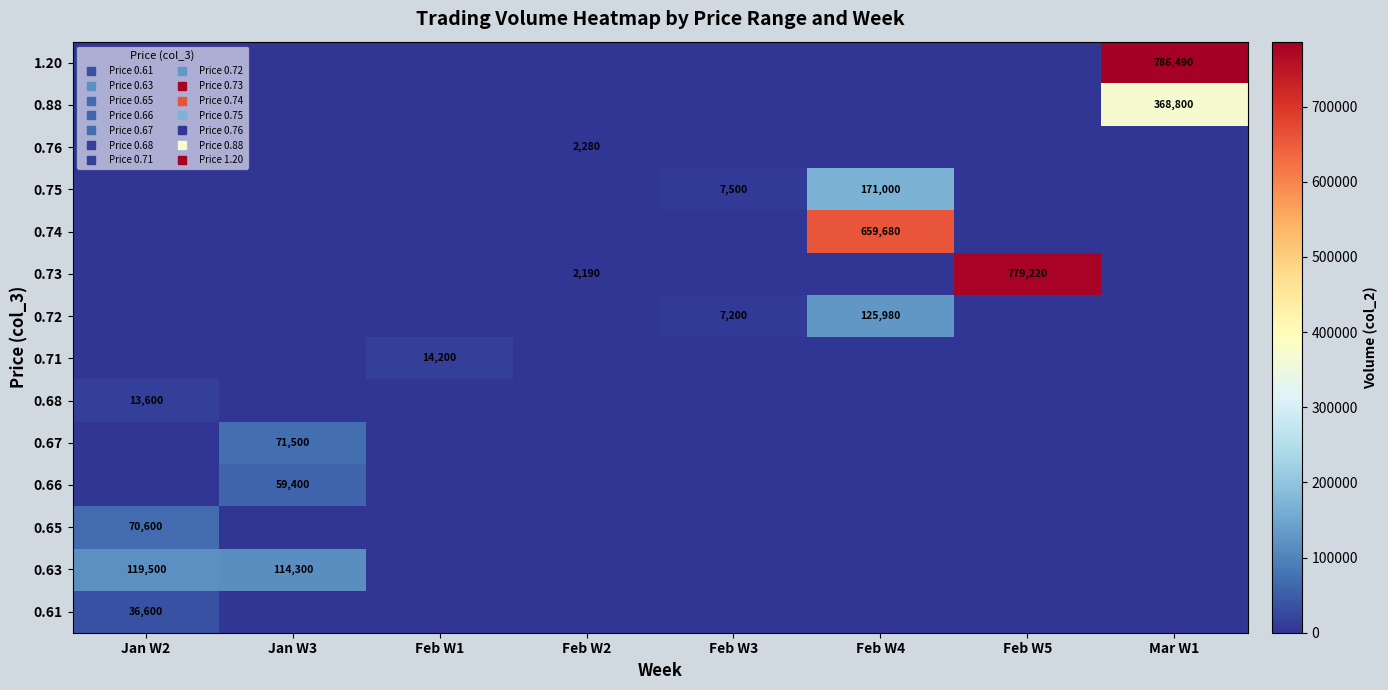

How many series are shown in this chart?

14